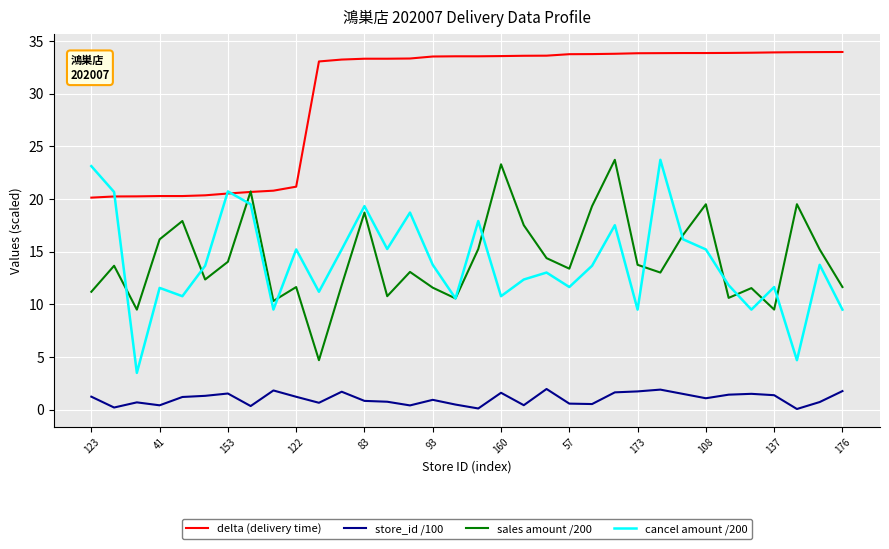

Which series has the largest total across all categories?

delta (delivery time)